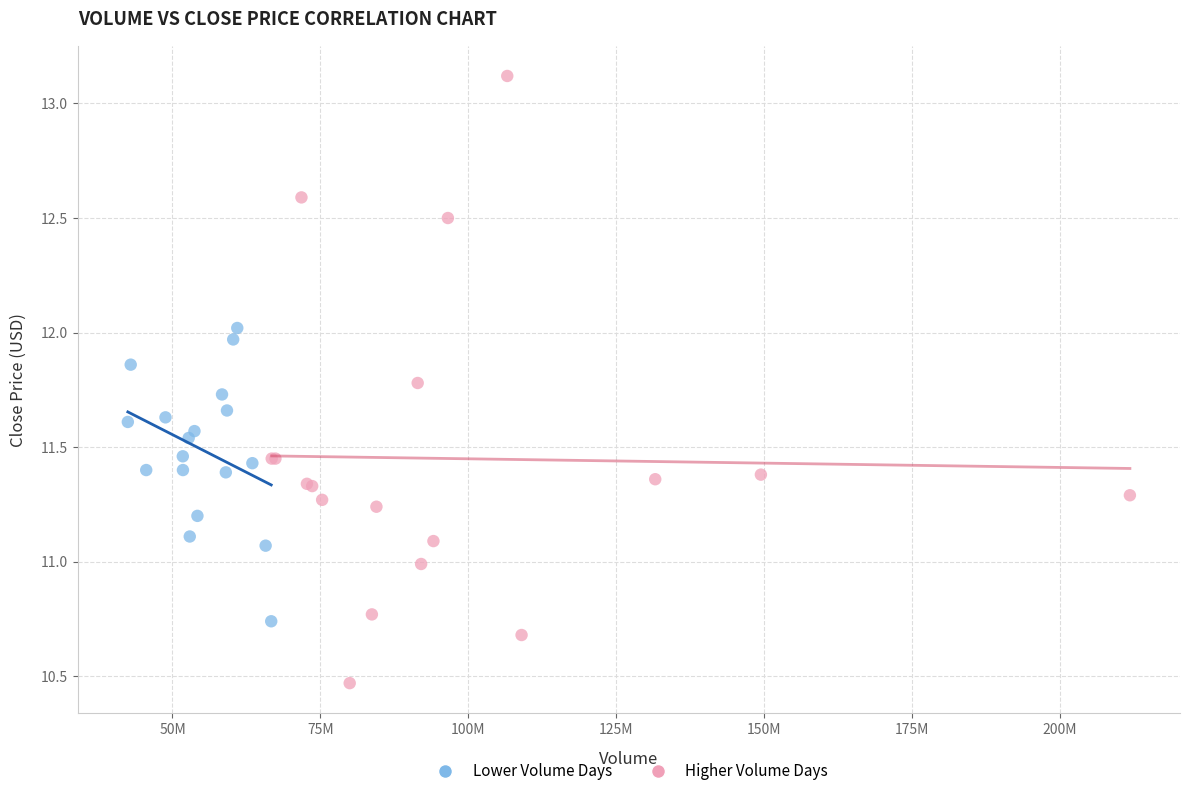

Which series contains the highest Y value?

Higher Volume Days